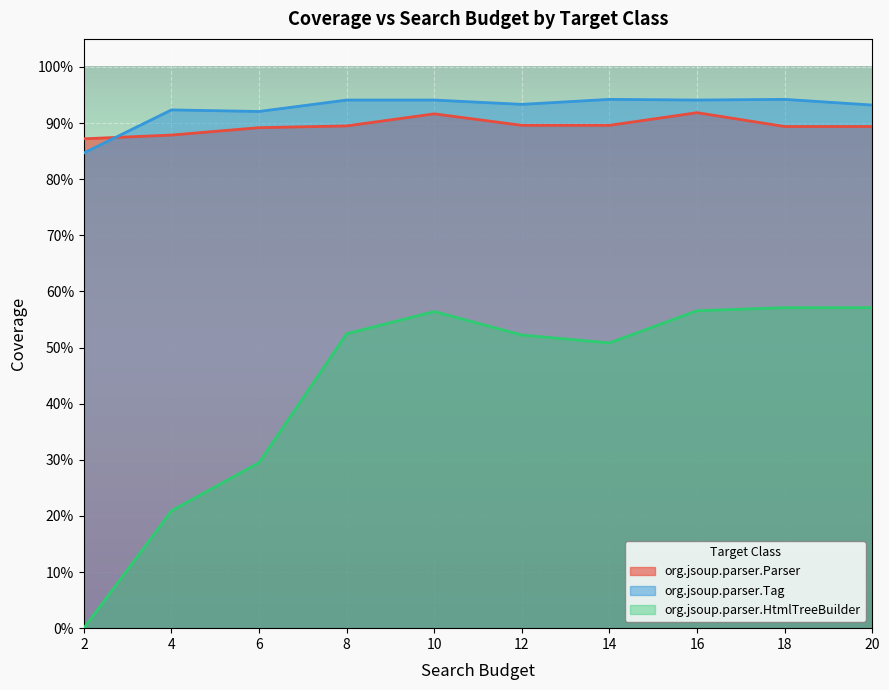

Is it true that org.jsoup.parser.HtmlTreeBuilder equals 0.6 at 18?

True